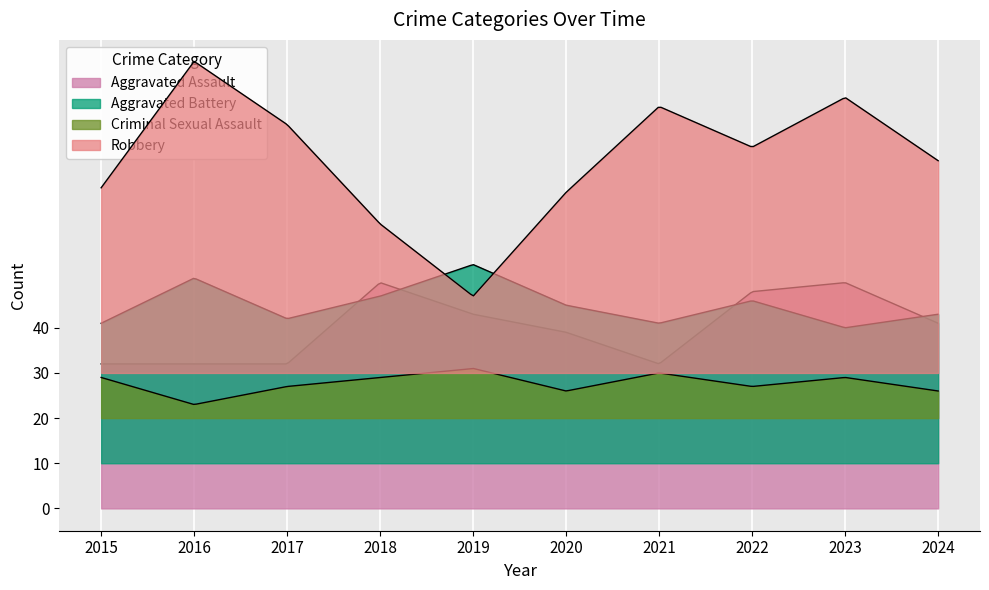

What are all the series names shown in the legend?

Aggravated Assault, Aggravated Battery, Criminal Sexual Assault, Robbery